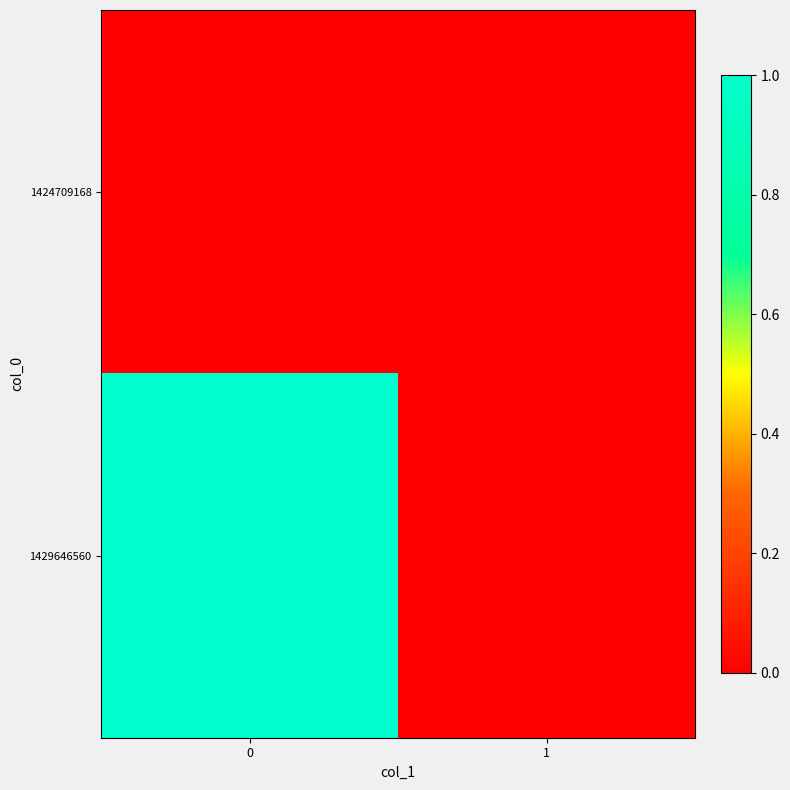

Which series has the largest total across all categories?

1429646560